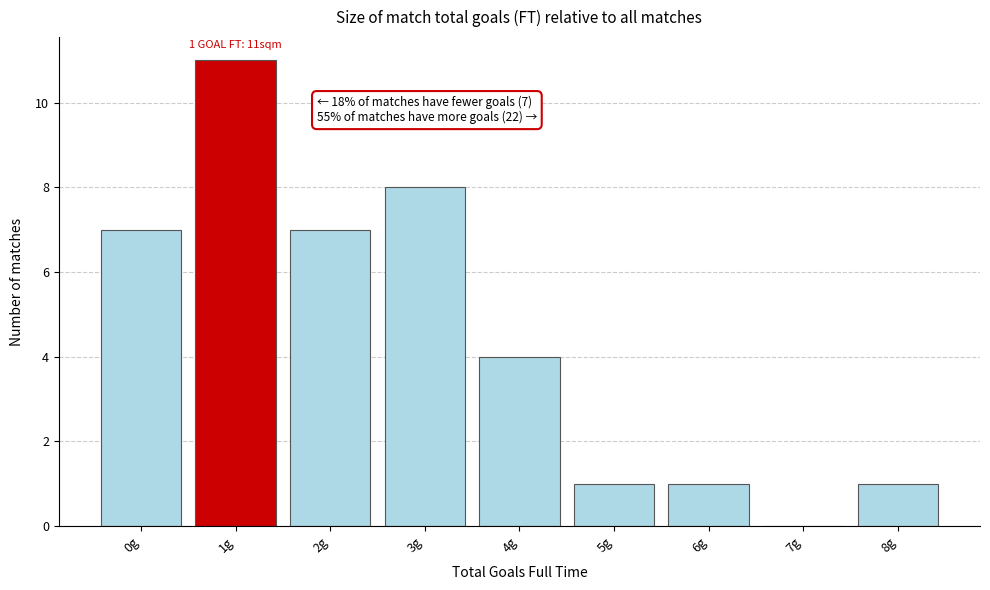

Reading right to left, extract all data points from this chart.

8g=1	7g=0	6g=1	5g=1	4g=4	3g=8	2g=7	1g=11	0g=7